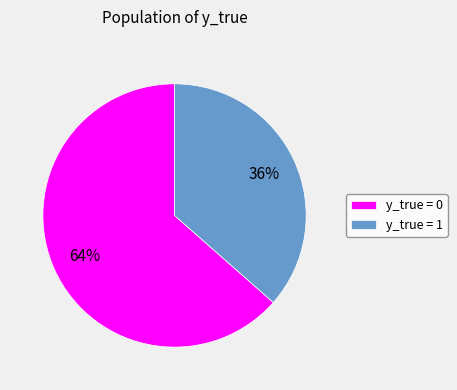

To the nearest percent, what is the combined percentage of y_true = 1 and y_true = 0?

100%